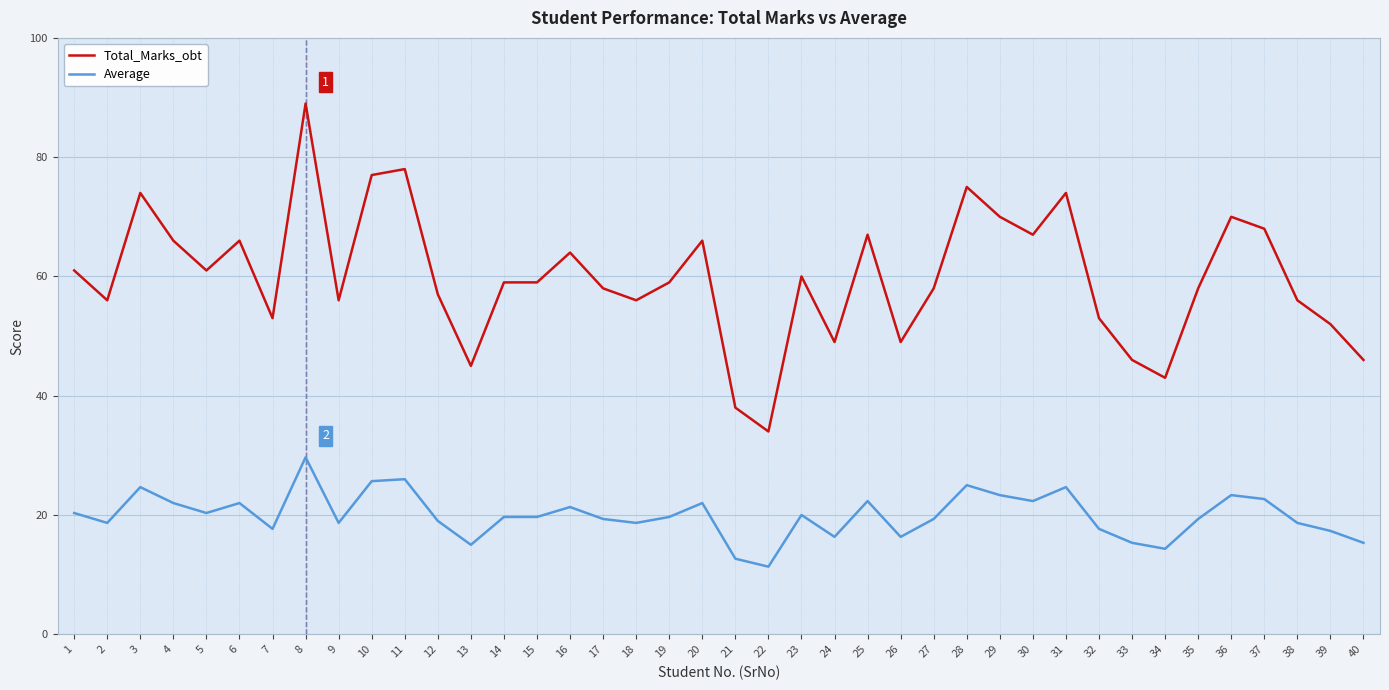

What is the difference between the second highest and second lowest values in the Average series?

13.3